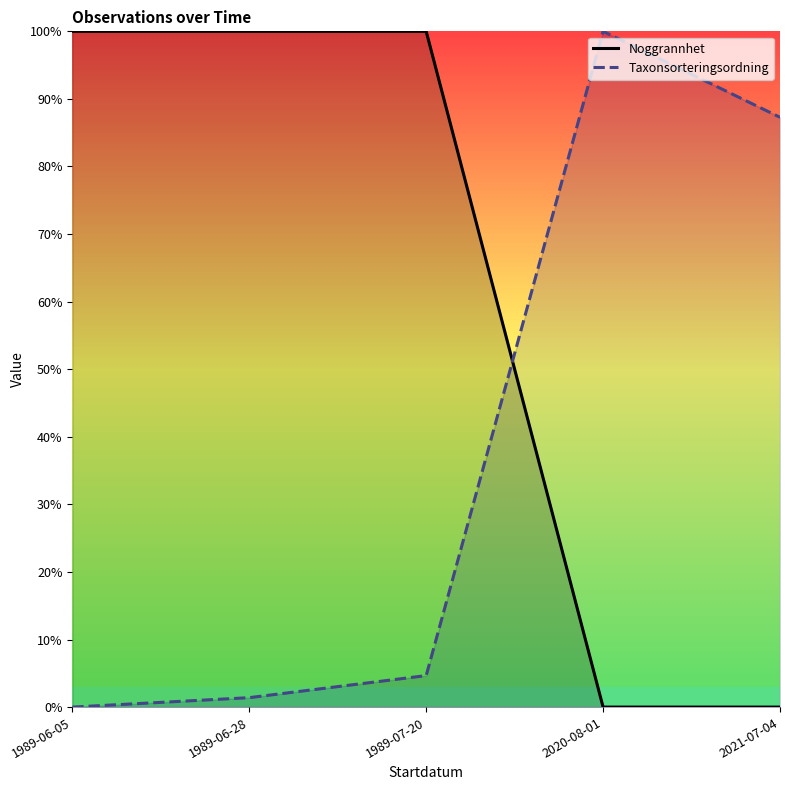

How many lines are shown in the chart?

2